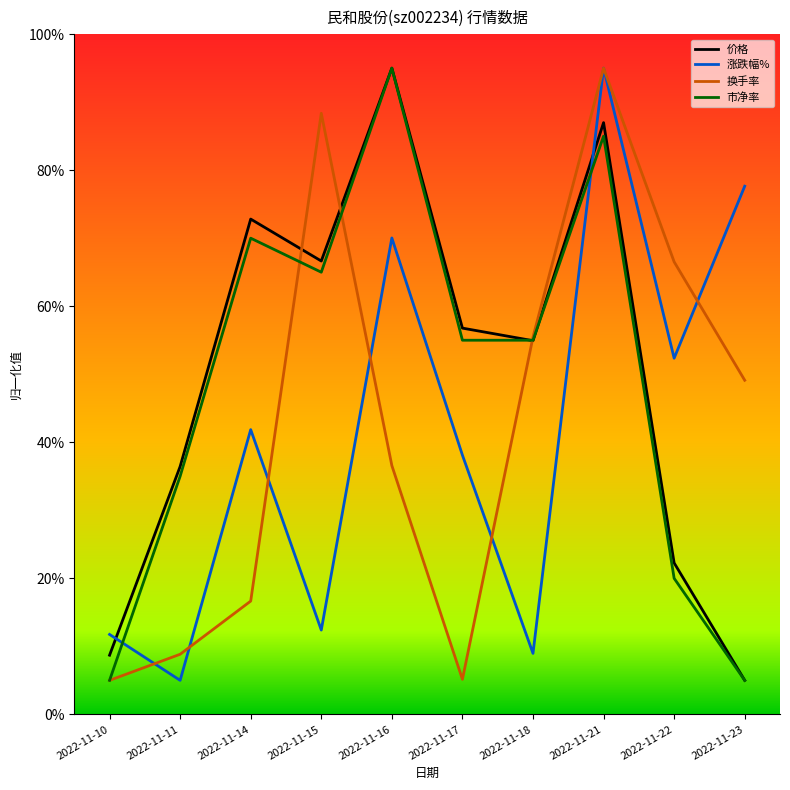

What is the maximum value shown in the chart?

95.0